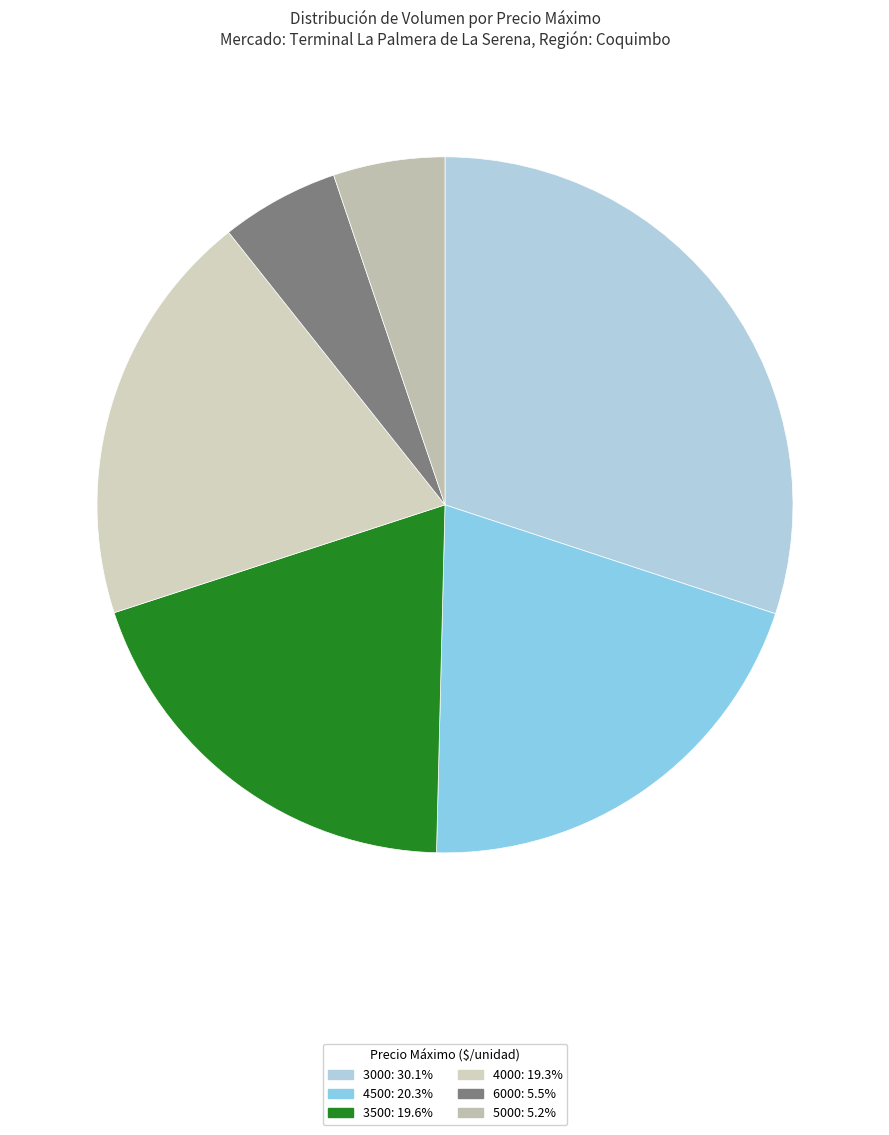

How many segments does this pie chart have?

6